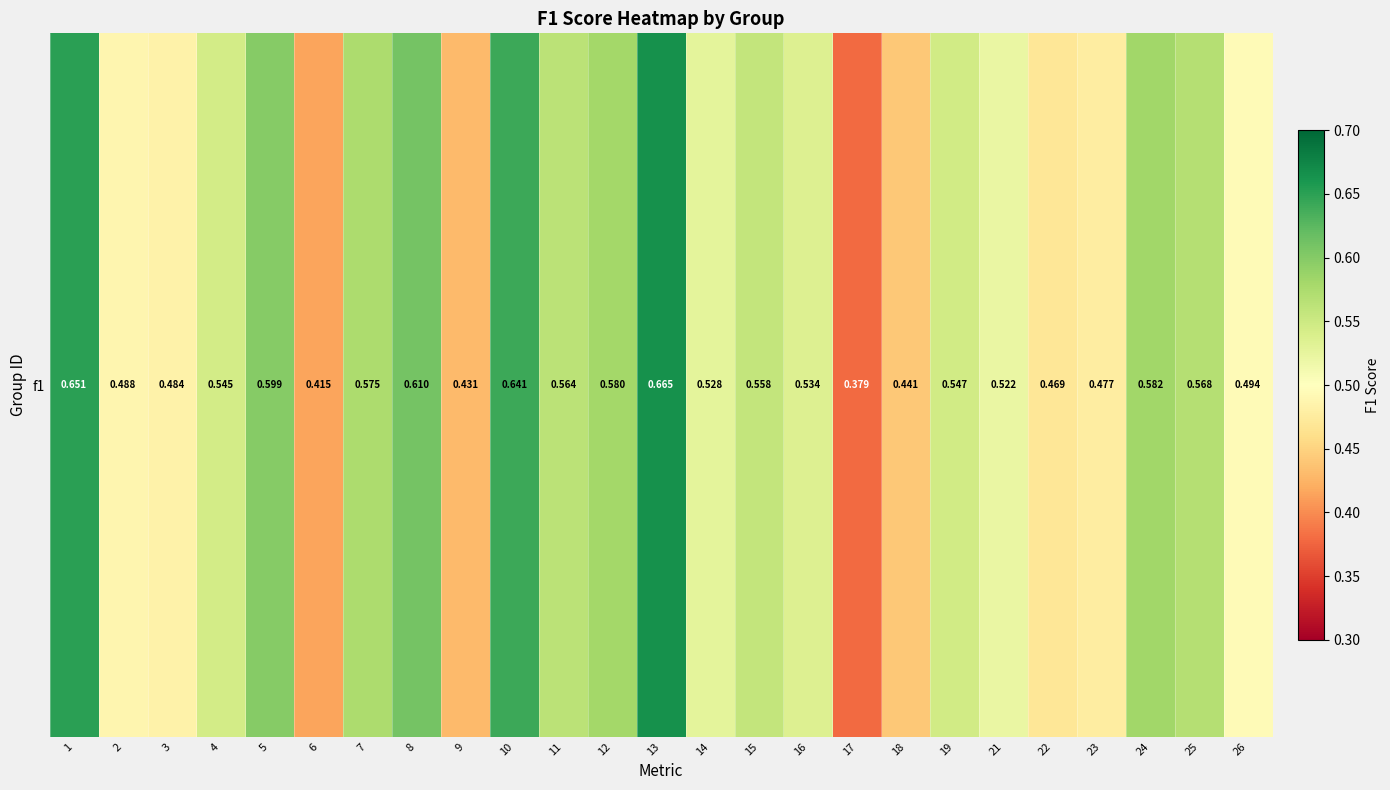

Which label corresponds to the largest value in the chart?

13